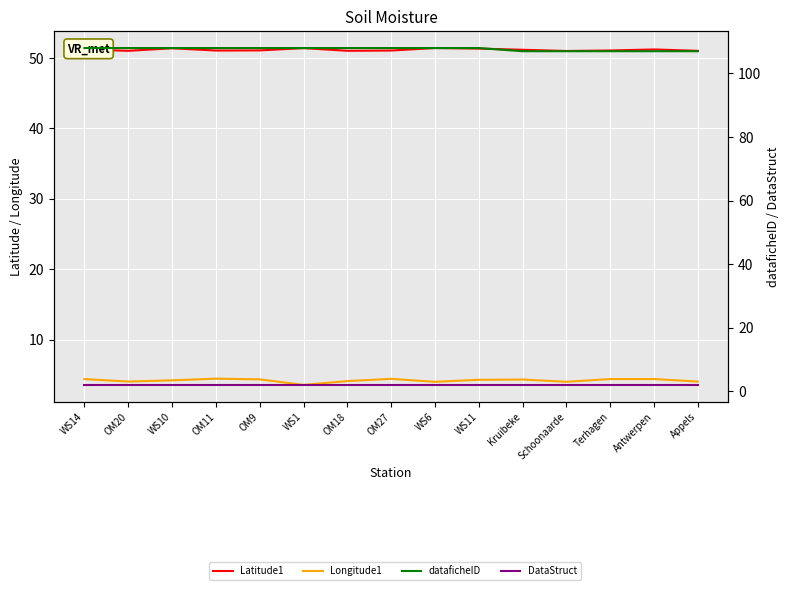

The DataStruct series shows 2.8 at Schoonaarde. True or false?

False